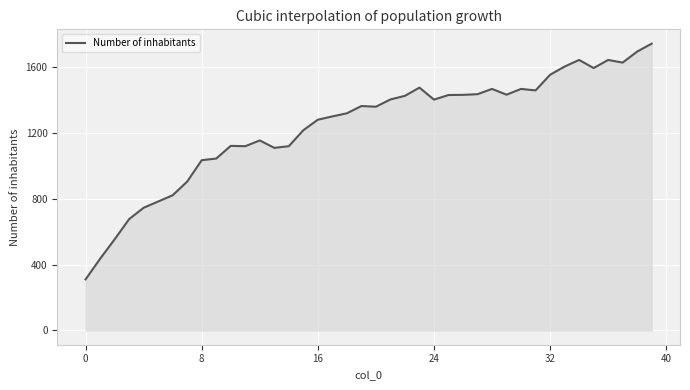

What is the average value?

1242